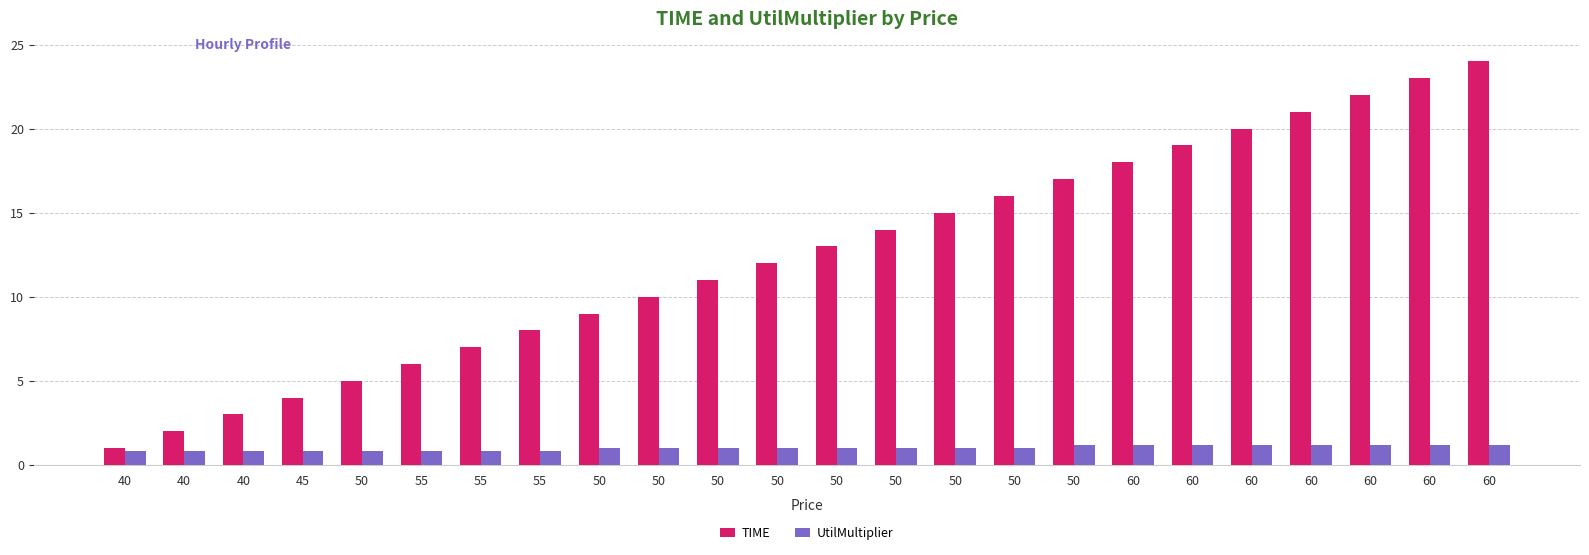

What is the sum of all UtilMultiplier values?

24.0